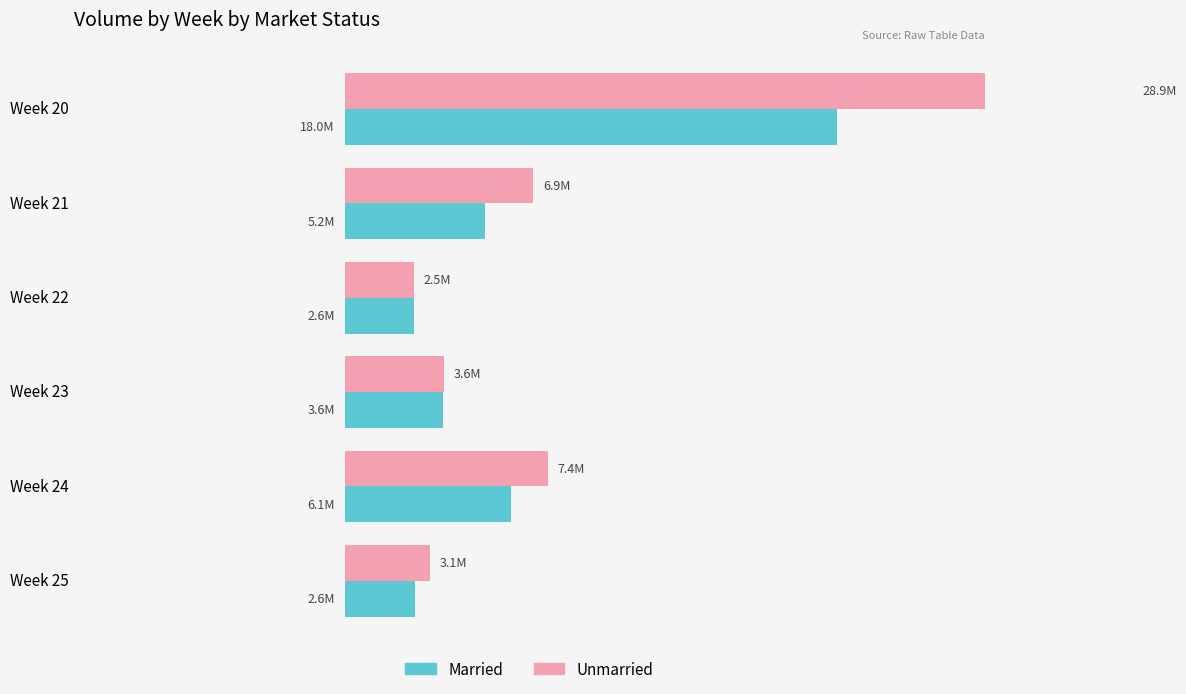

The value of Married at Week 21 is 5151563.6. True or false?

True